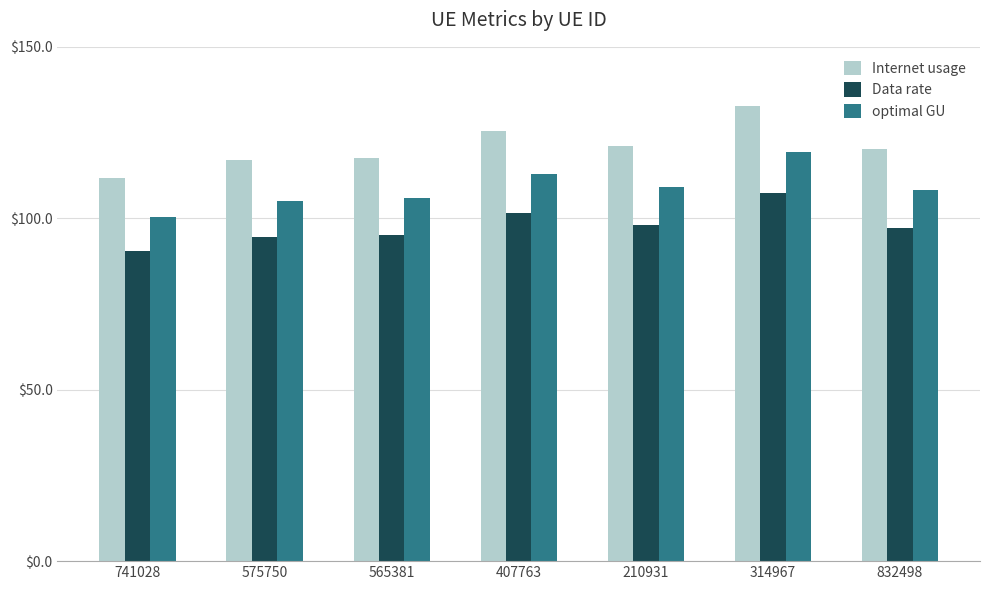

What is the minimum value for Data rate?

90.4